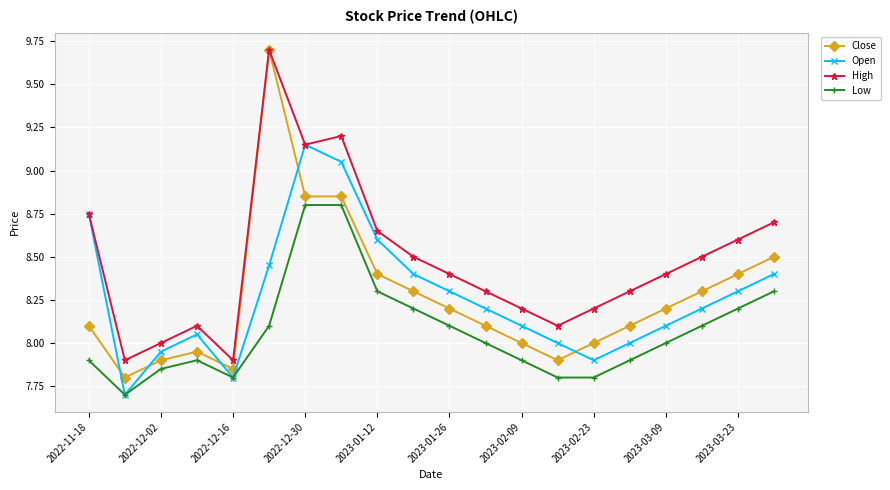

What is the greatest value displayed?

9.7